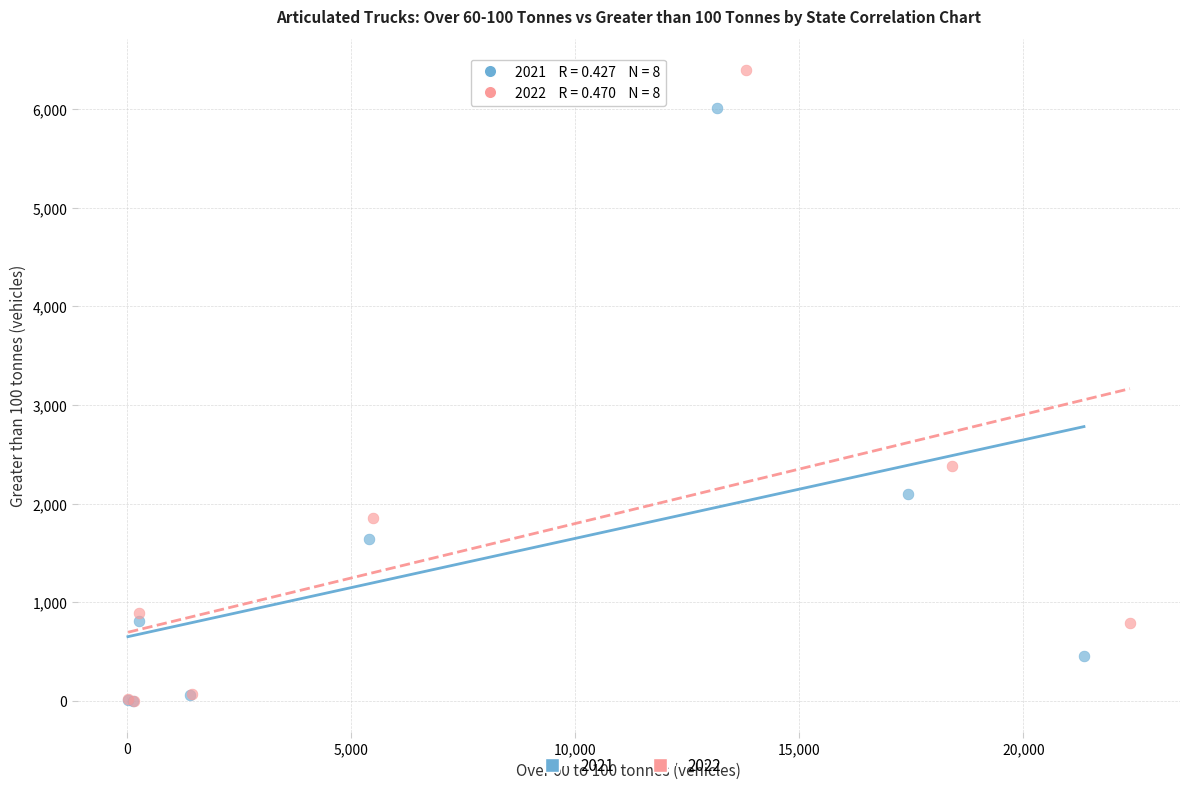

Which series reaches the maximum Y coordinate?

2022